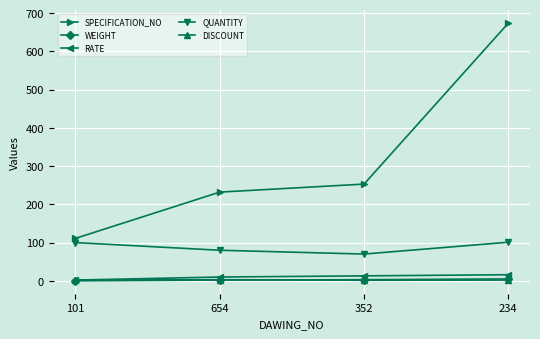

Which series has the widest spread of values?

SPECIFICATION_NO